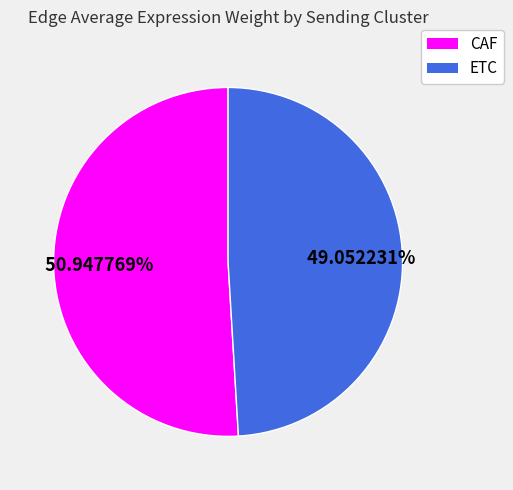

Which category has the biggest portion of the pie?

CAF